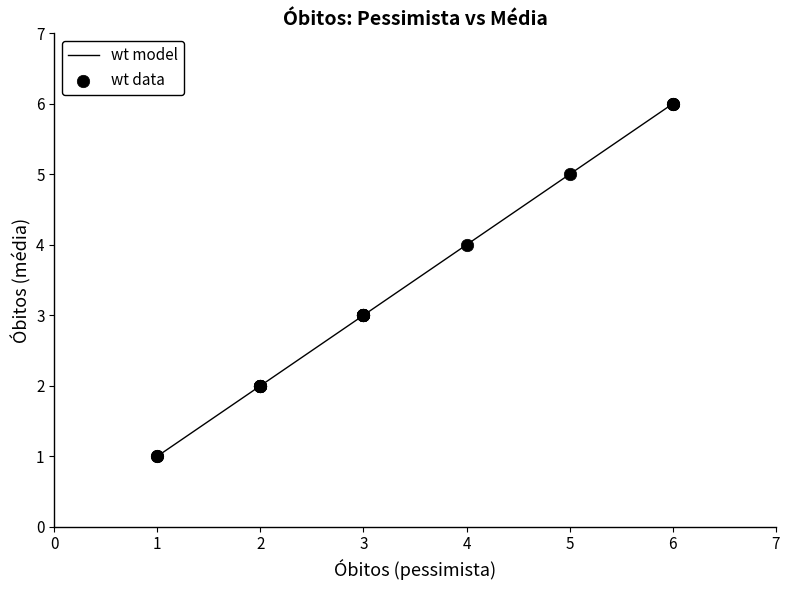

Approximately how many times larger is the value at 2 compared to 5?

0.4